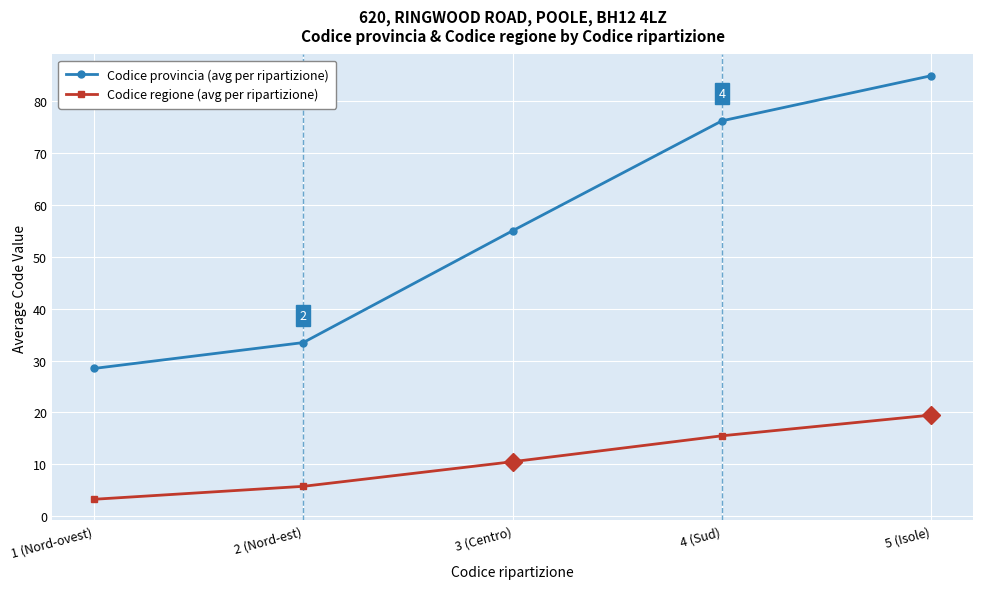

At which label does Codice provincia (avg per ripartizione) reach its peak?

5 (Isole)